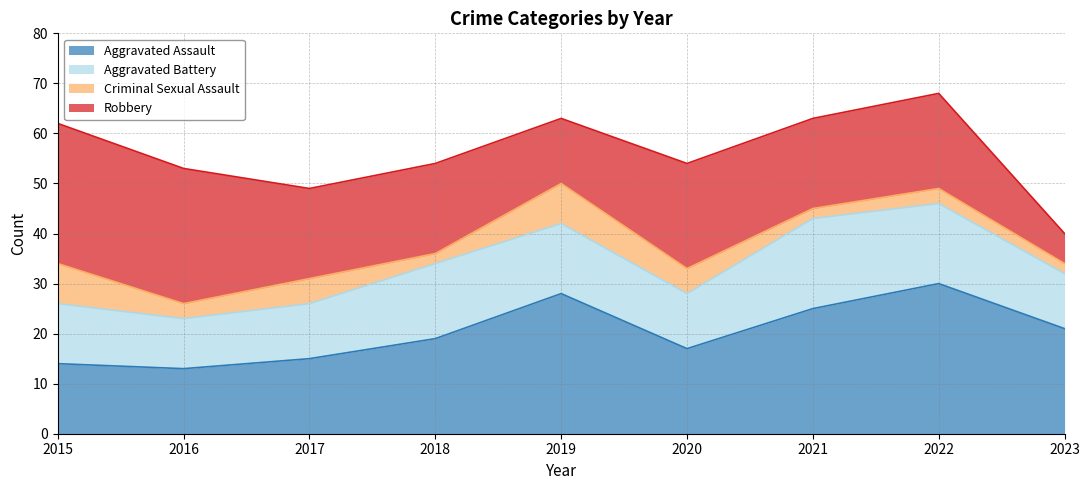

Between 2021 and 2022, which is larger?

2022